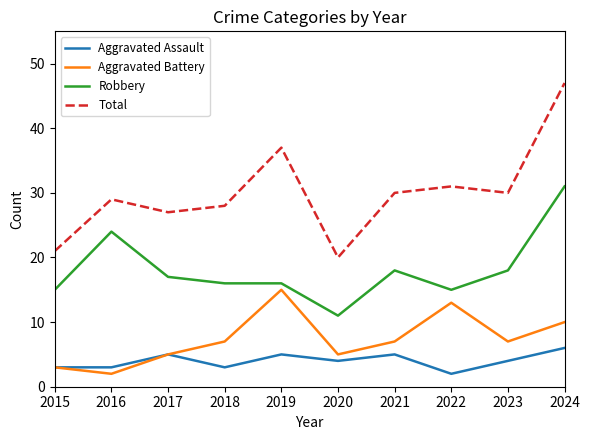

Is it true that Robbery equals 17 at 2020?

False